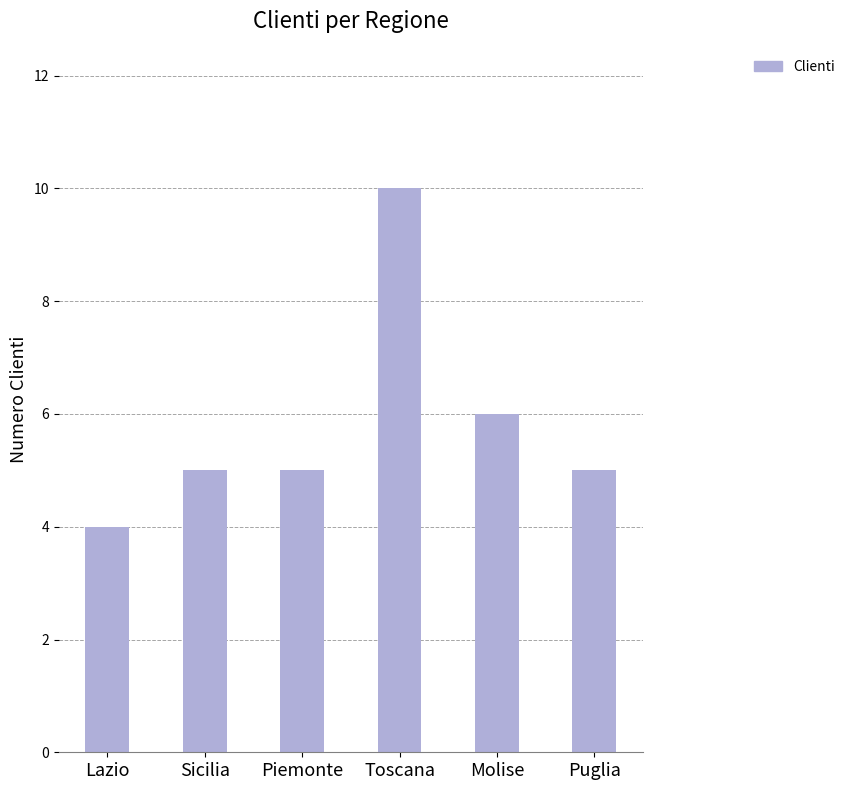

How many categories are shown in the chart?

6